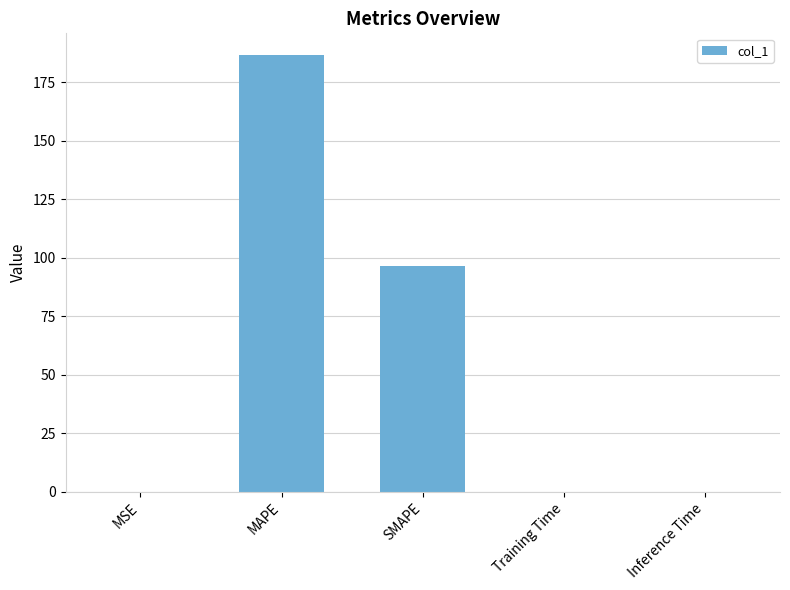

Between MAPE and Inference Time, which is larger?

MAPE